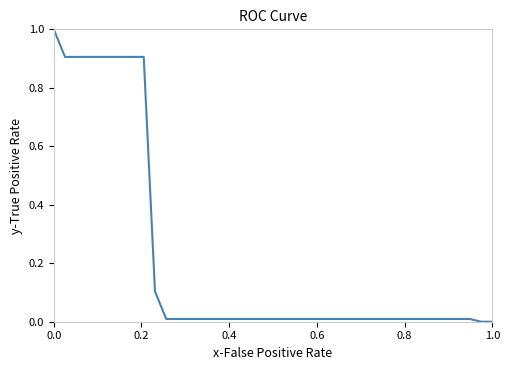

What is the difference between the maximum and minimum values?

1.0